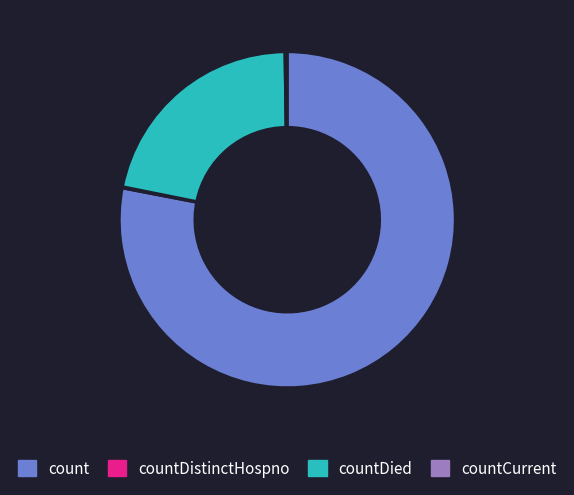

Which slice is the largest?

count